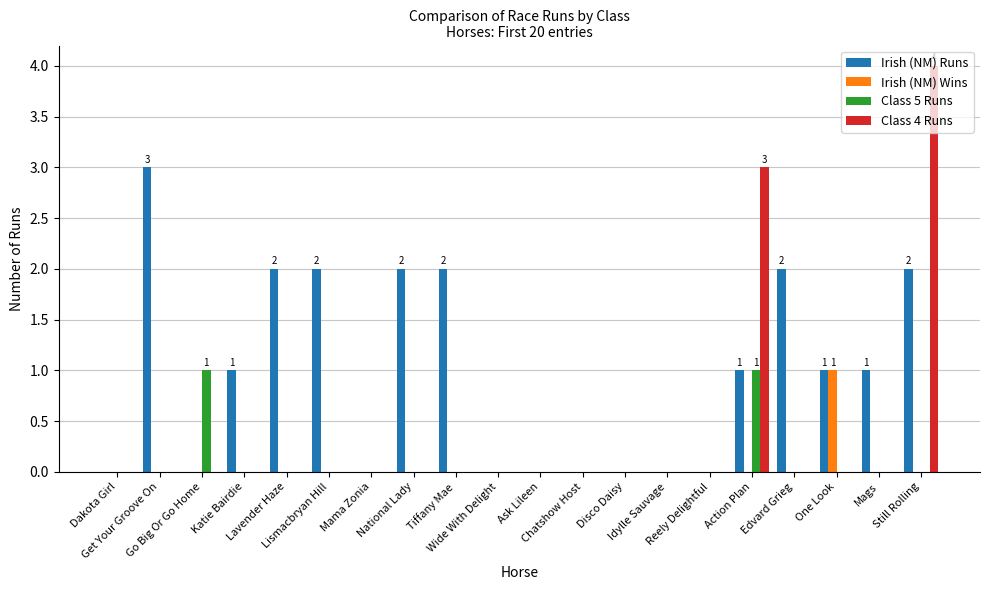

Reading left to right, transcribe all the data shown in this chart.

Irish (NM) Runs: Dakota Girl=0	Get Your Groove On=3	Go Big Or Go Home=0	Katie Bairdie=1	Lavender Haze=2	Lismacbryan Hill=2	Mama Zonia=0	National Lady=2	Tiffany Mae=2	Wide With Delight=0	Ask Lileen=0	Chatshow Host=0	Disco Daisy=0	Idylle Sauvage=0	Reely Delightful=0	Action Plan=1	Edvard Grieg=2	One Look=1	Mags=1	Still Rolling=2
Irish (NM) Wins: Dakota Girl=0	Get Your Groove On=0	Go Big Or Go Home=0	Katie Bairdie=0	Lavender Haze=0	Lismacbryan Hill=0	Mama Zonia=0	National Lady=0	Tiffany Mae=0	Wide With Delight=0	Ask Lileen=0	Chatshow Host=0	Disco Daisy=0	Idylle Sauvage=0	Reely Delightful=0	Action Plan=0	Edvard Grieg=0	One Look=1	Mags=0	Still Rolling=0
Class 5 Runs: Dakota Girl=0	Get Your Groove On=0	Go Big Or Go Home=1	Katie Bairdie=0	Lavender Haze=0	Lismacbryan Hill=0	Mama Zonia=0	National Lady=0	Tiffany Mae=0	Wide With Delight=0	Ask Lileen=0	Chatshow Host=0	Disco Daisy=0	Idylle Sauvage=0	Reely Delightful=0	Action Plan=1	Edvard Grieg=0	One Look=0	Mags=0	Still Rolling=0
Class 4 Runs: Dakota Girl=0	Get Your Groove On=0	Go Big Or Go Home=0	Katie Bairdie=0	Lavender Haze=0	Lismacbryan Hill=0	Mama Zonia=0	National Lady=0	Tiffany Mae=0	Wide With Delight=0	Ask Lileen=0	Chatshow Host=0	Disco Daisy=0	Idylle Sauvage=0	Reely Delightful=0	Action Plan=3	Edvard Grieg=0	One Look=0	Mags=0	Still Rolling=4